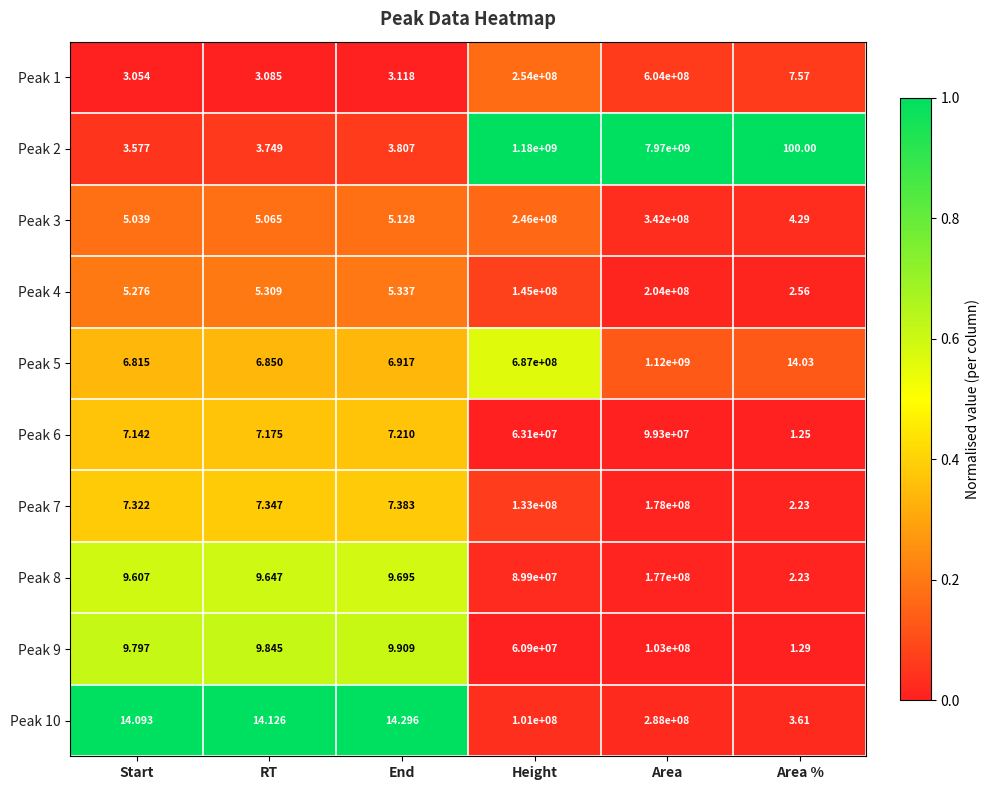

Where does the Peak 1 series first go above 7?

Height